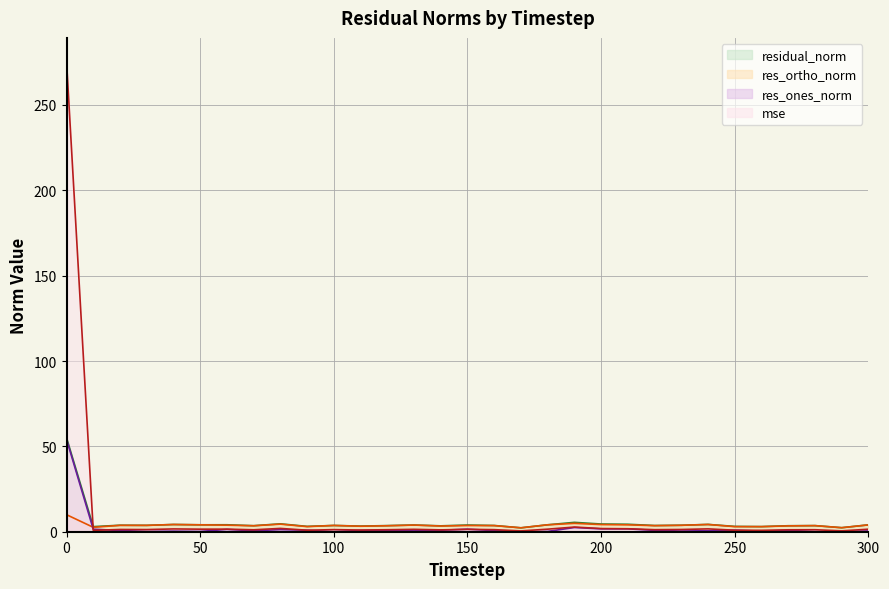

Which series ends up on top after the final intersection of mse and res_ones_norm?

mse